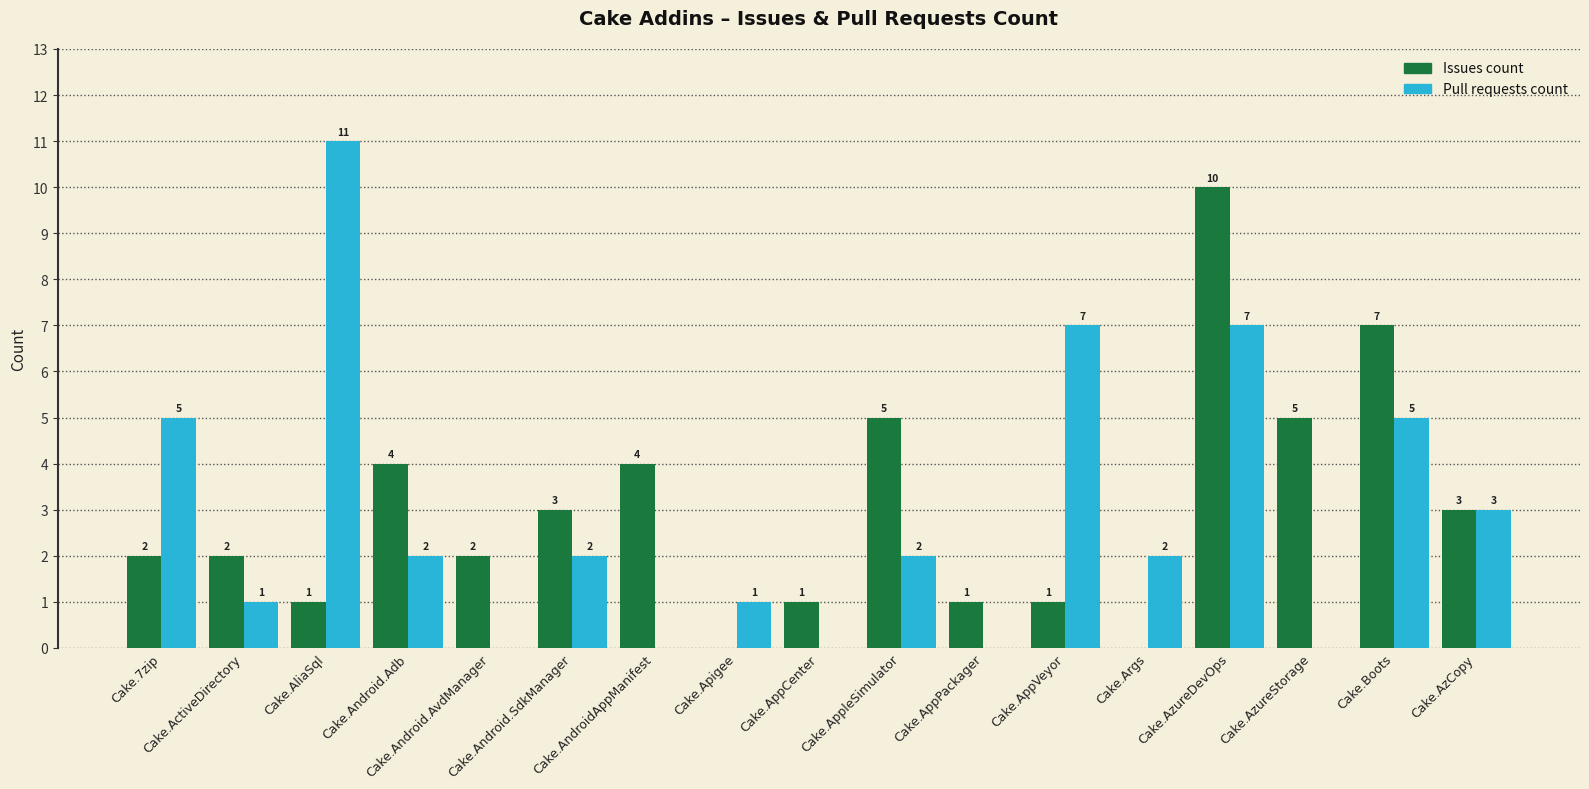

What is the sum of all Issues count values?

51